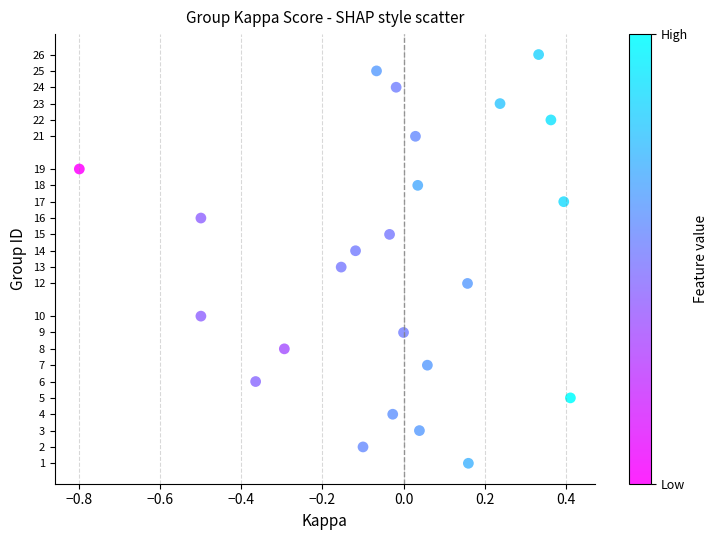

What is the range of Y values (max minus min)?

25